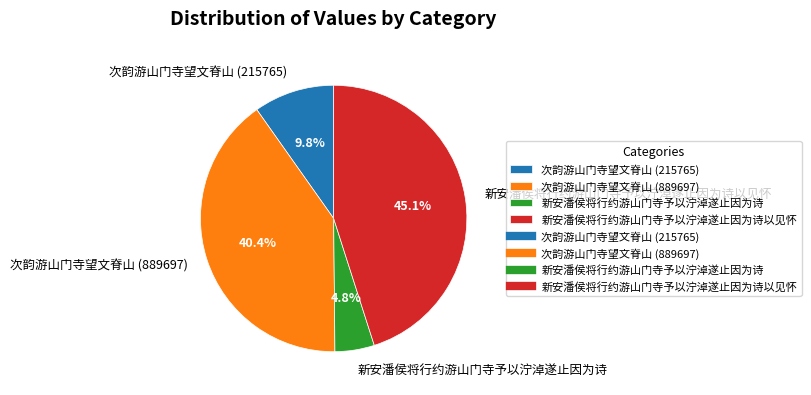

To the nearest percent, what portion does 新安潘侯将行约游山门寺予以泞淖遂止因为诗 represent?

5%